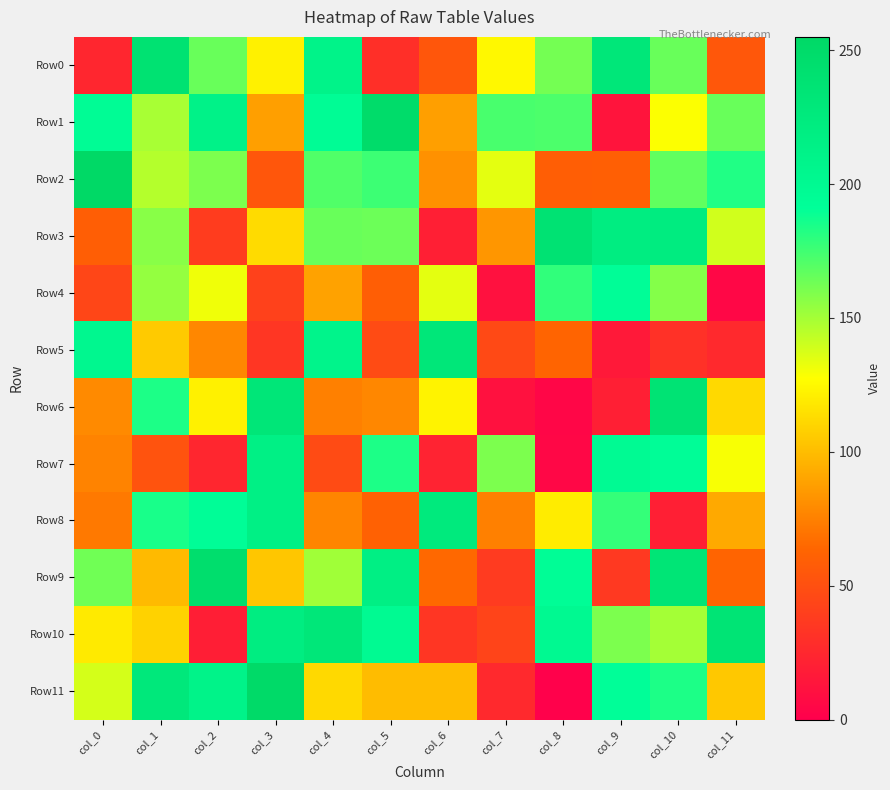

What is the difference between the highest and lowest values at col_10?

217